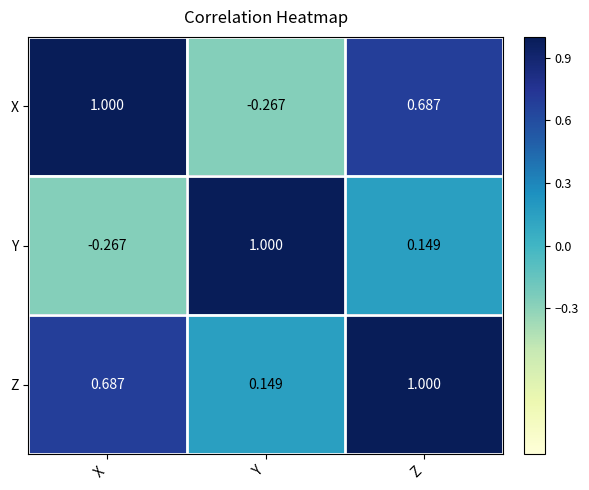

Rank the series at X from highest to lowest value.

X, Z, Y